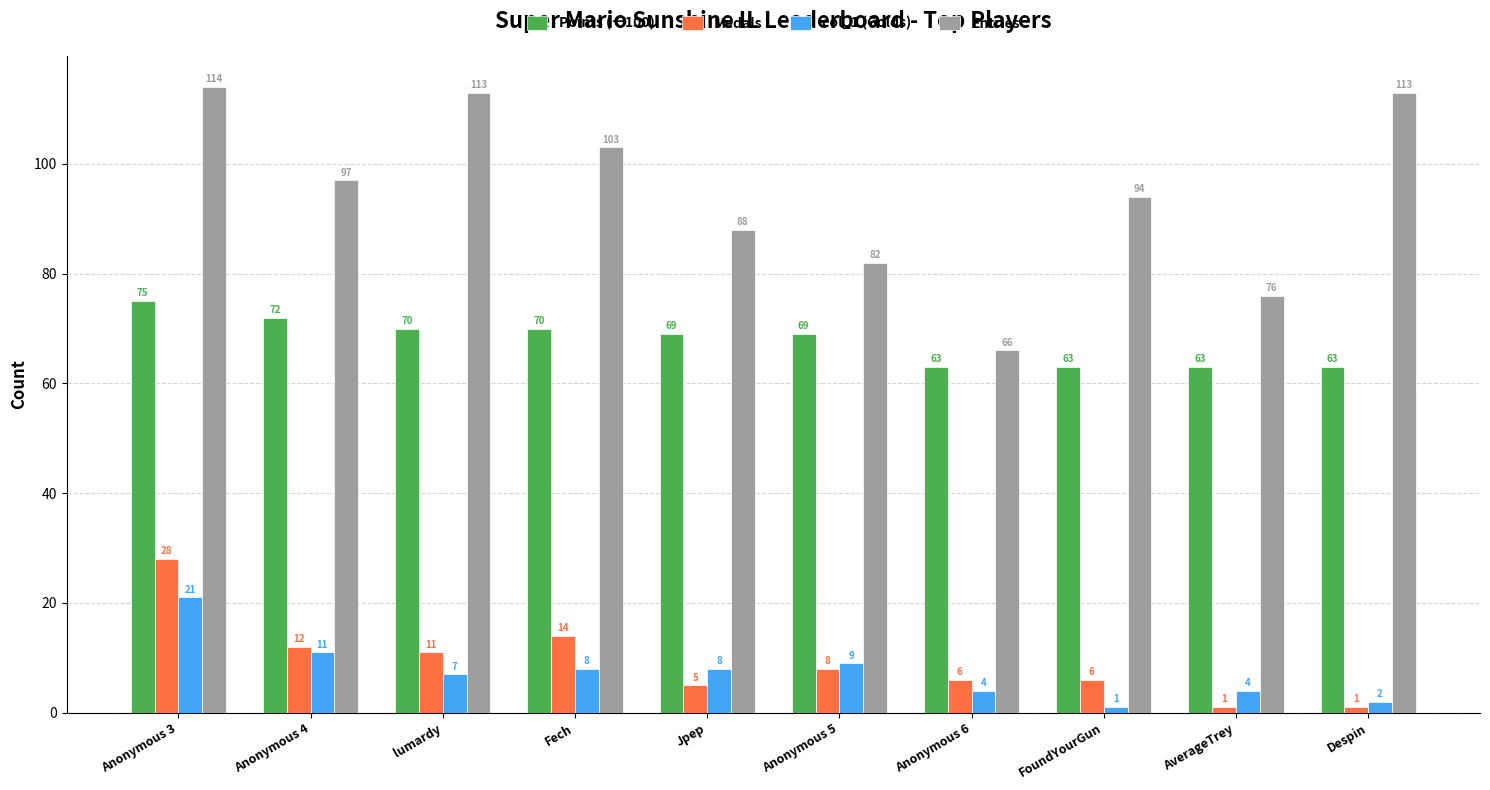

What is the sum of the col_1 (Golds) values at Fech and lumardy?

15